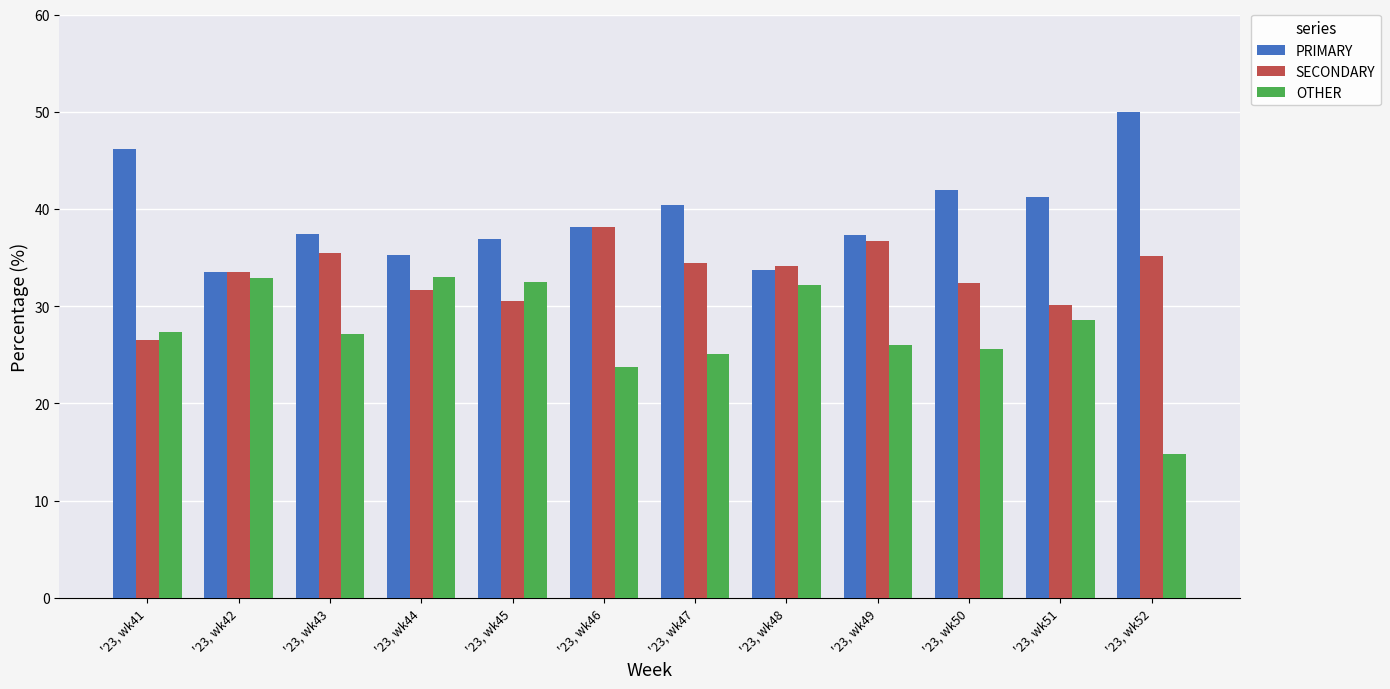

How many bars are there in total?

36